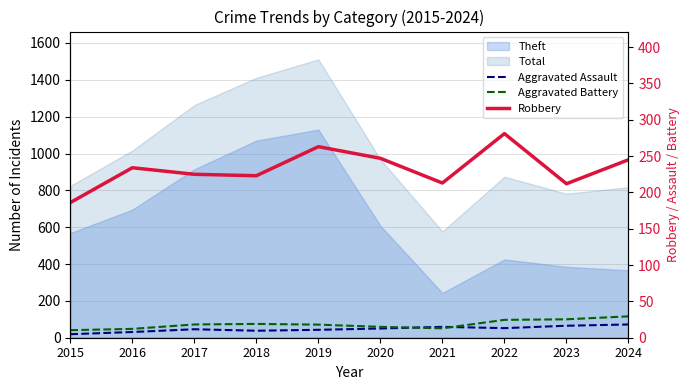

At which label is Robbery closest to 233?

2016